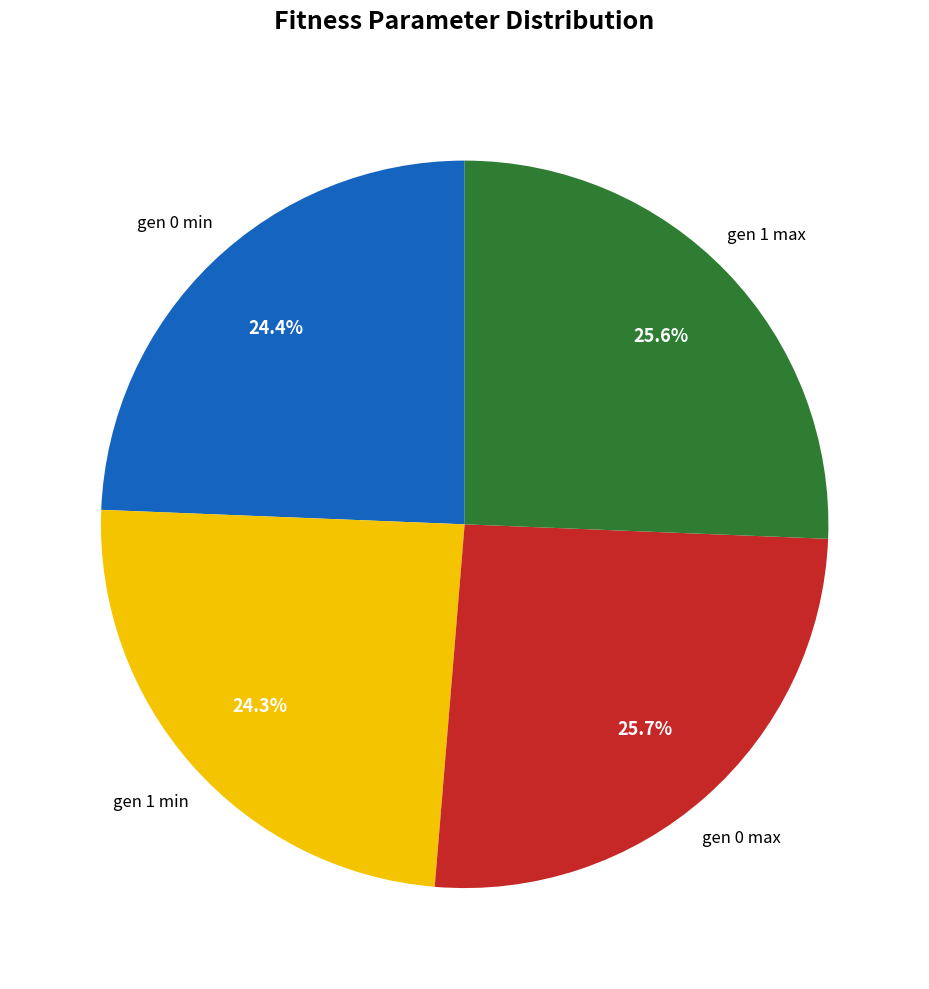

Is there any slice that represents more than half of the pie?

No